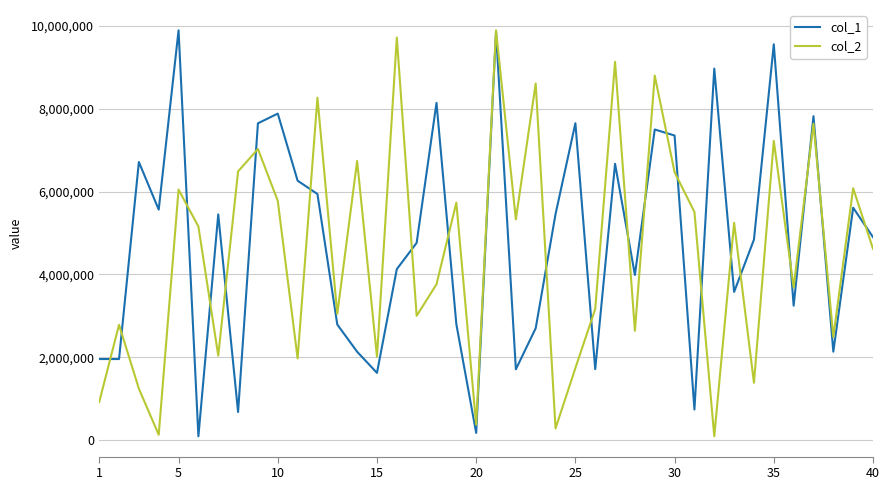

What is the total value across all series at 25?

9392495.1